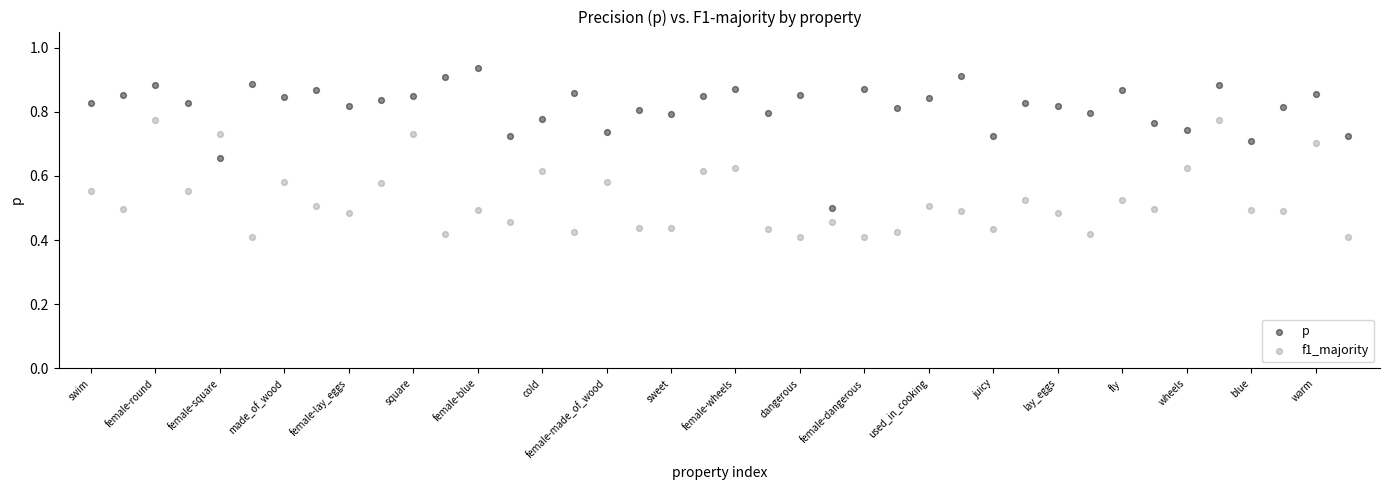

Which series contains the lowest Y value?

f1_majority